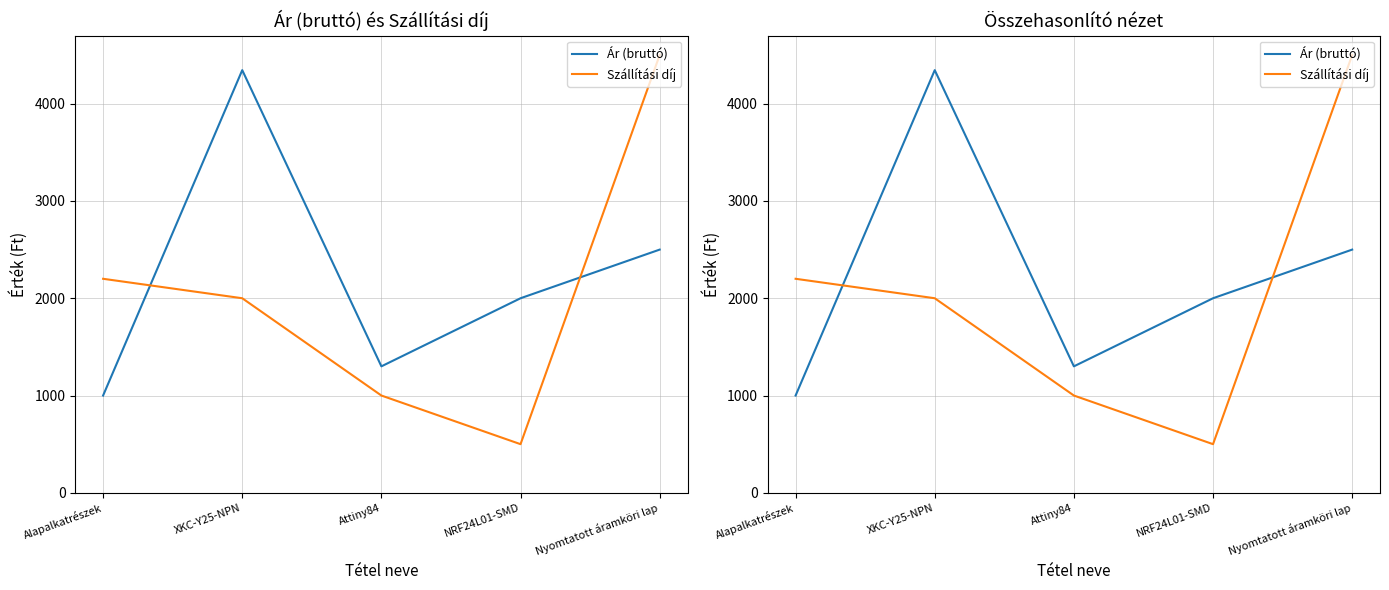

What is the smallest value displayed?

500.0